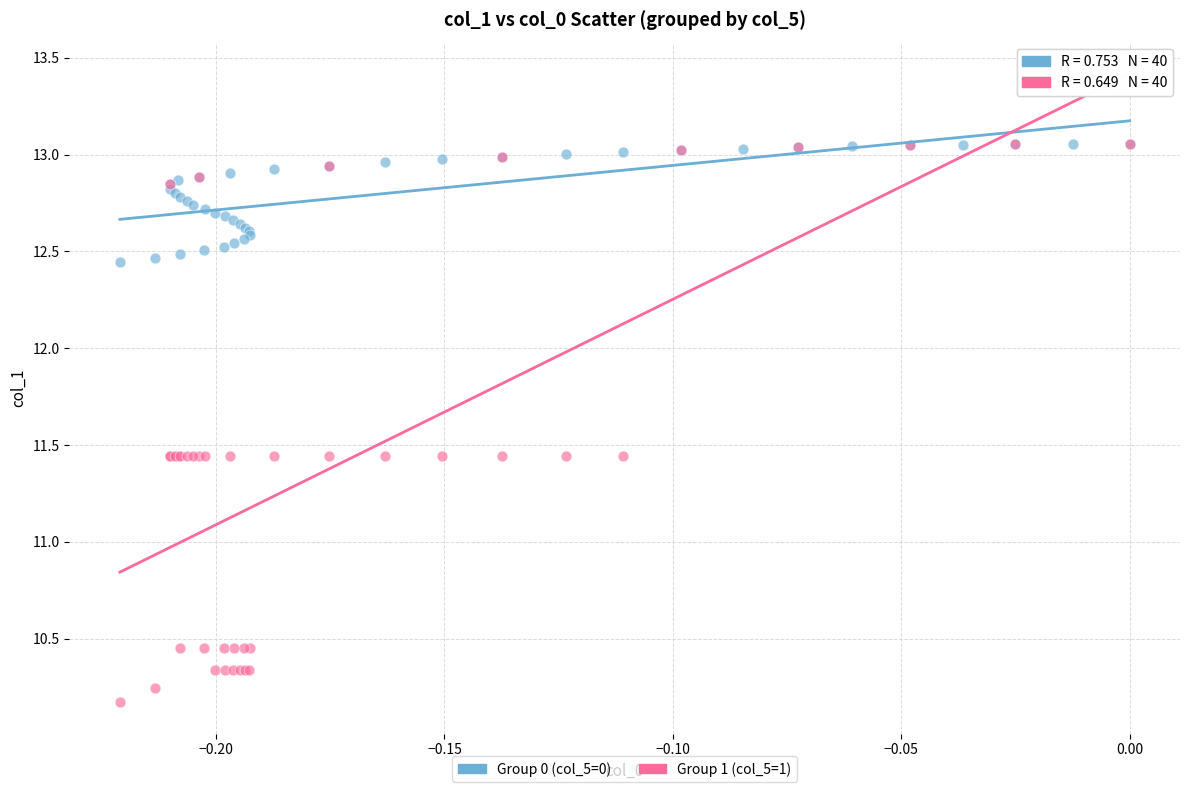

Which series has the widest spread of Y values?

Group 1 (col_5=1)